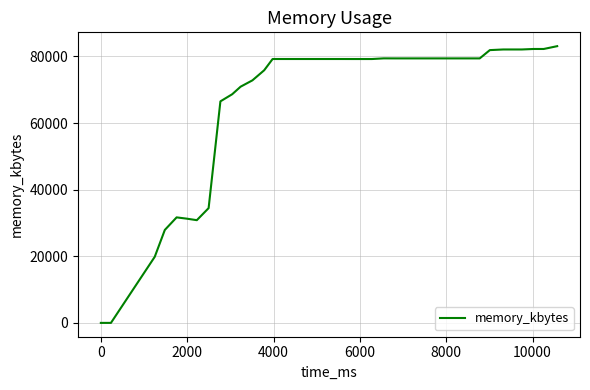

Does the chart have visible grid lines?

Yes